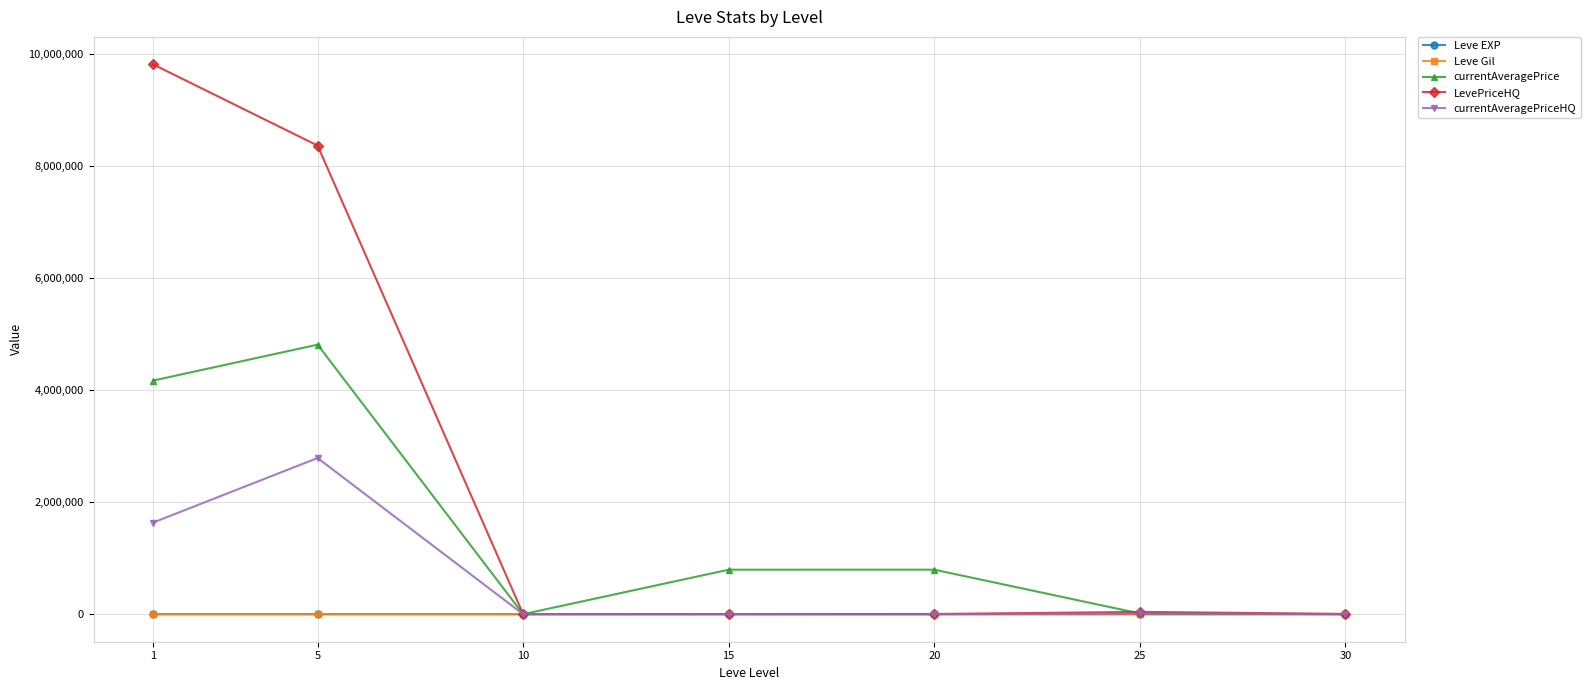

What are all the series names shown in the legend?

Leve EXP, Leve Gil, currentAveragePrice, LevePriceHQ, currentAveragePriceHQ